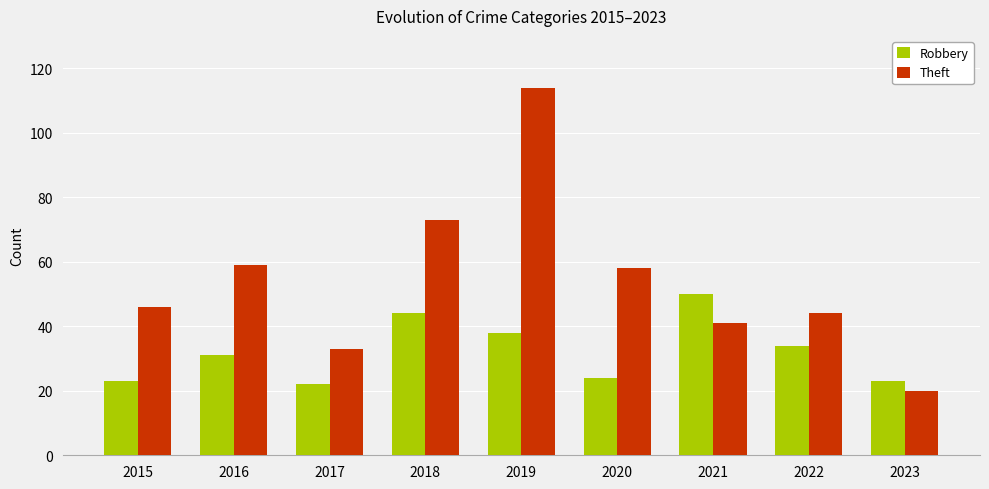

What is the difference between the Robbery values at 2016 and 2022?

3